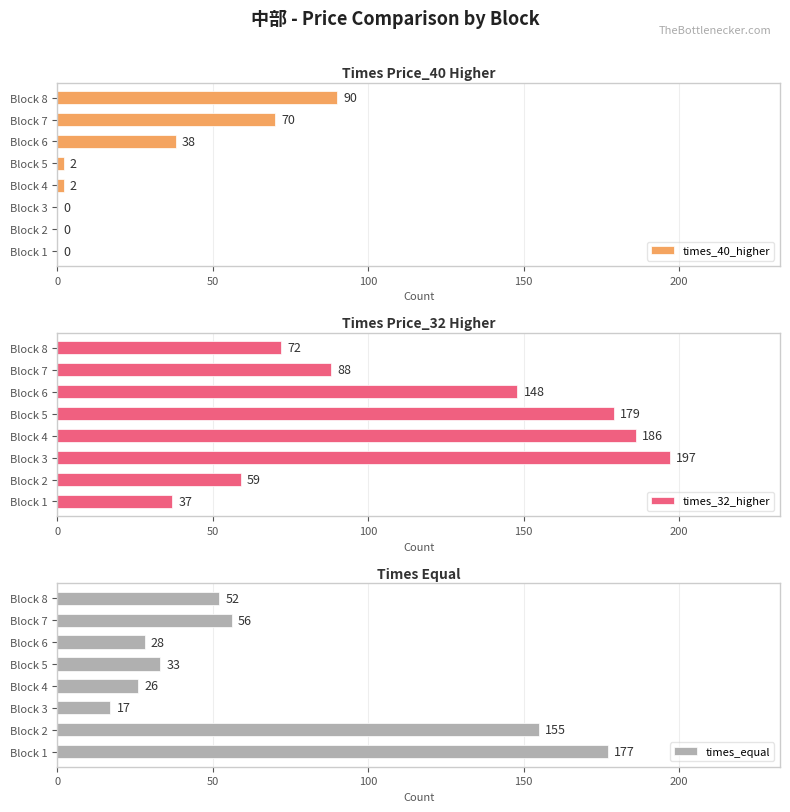

What is the sum of the times_40_higher values at Block 5 and Block 6?

40